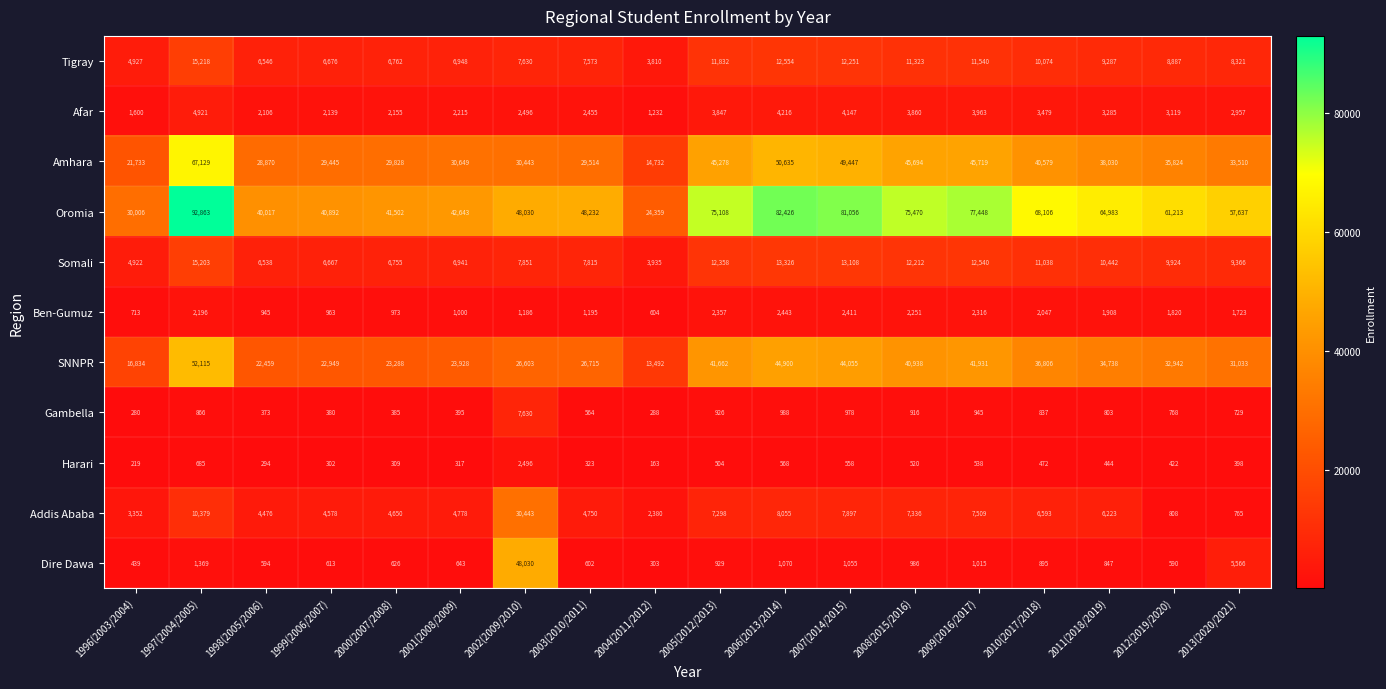

Which label corresponds to the smallest value in the chart?

2004(2011/2012)